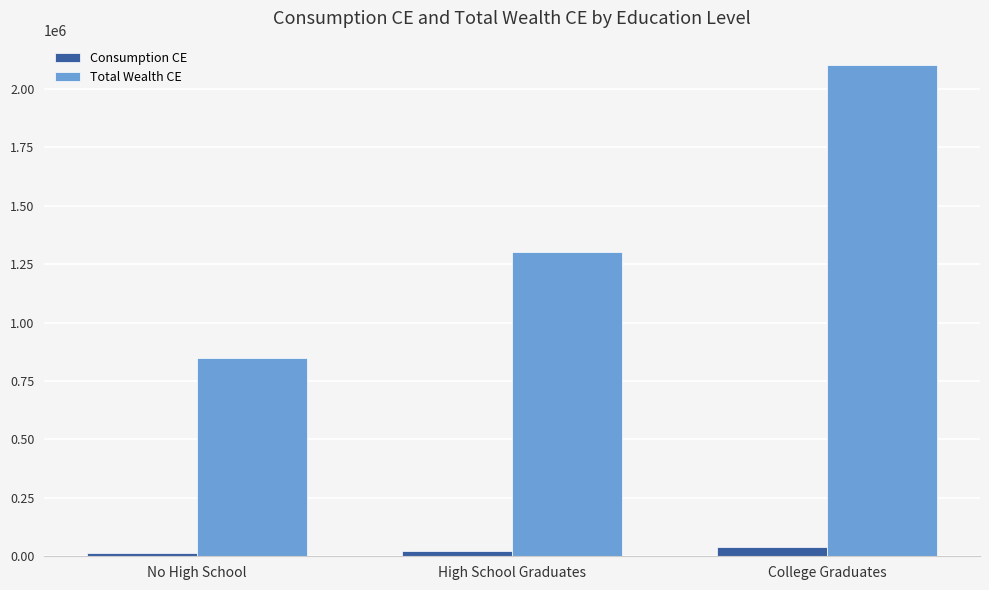

What is the value of the Consumption CE bar at the 3rd from the left?

38346.3